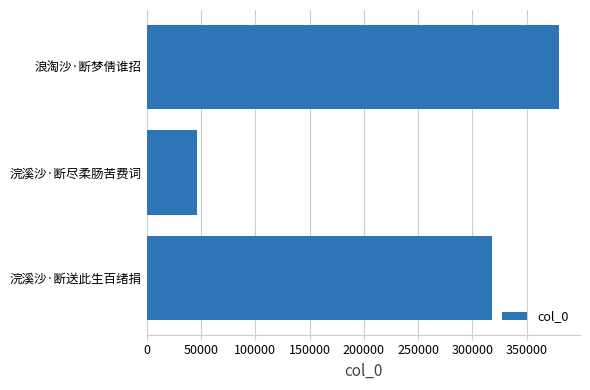

Rank the categories by value from lowest to highest.

浣溪沙·断尽柔肠苦费词, 浣溪沙·断送此生百绪捐, 浪淘沙·断梦倩谁招